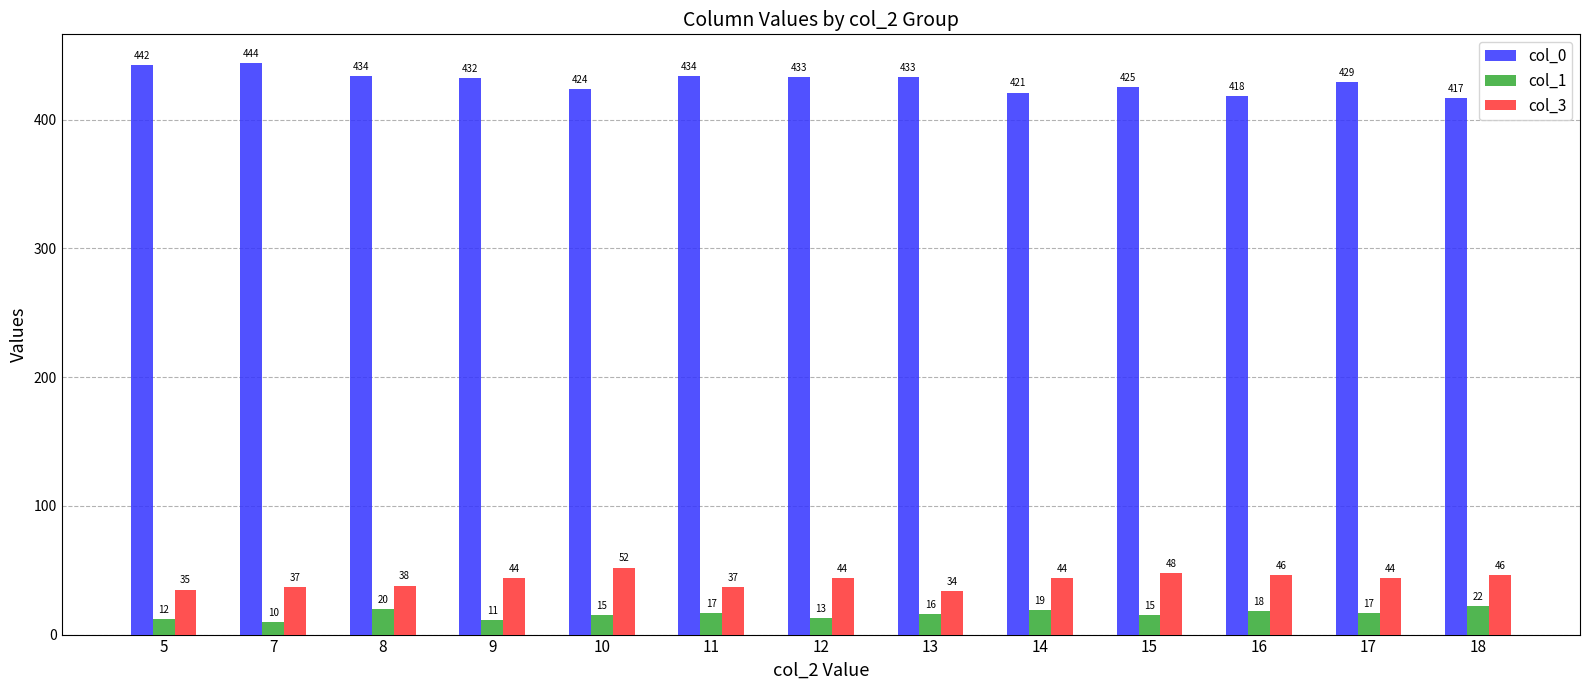

What is the value of the col_1 bar at the 5th from the left?

15